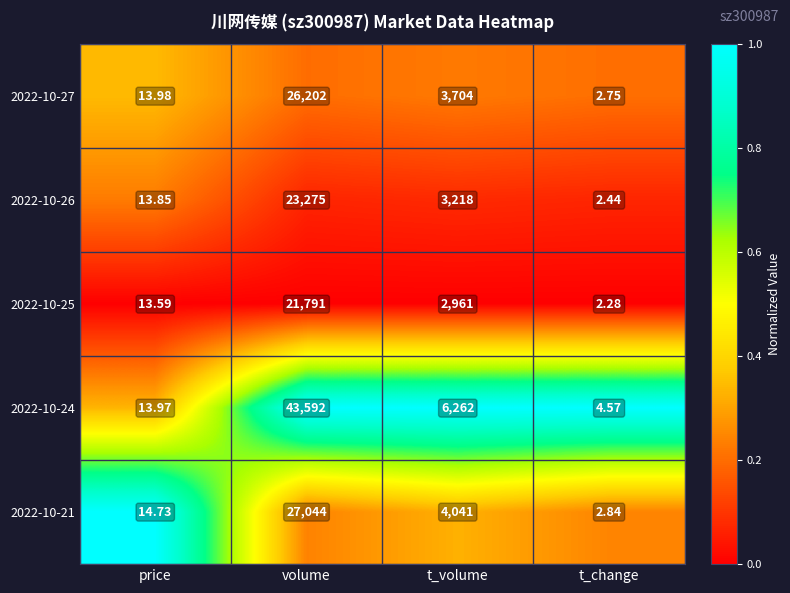

Where does the 2022-10-27 series first go above 3704?

volume